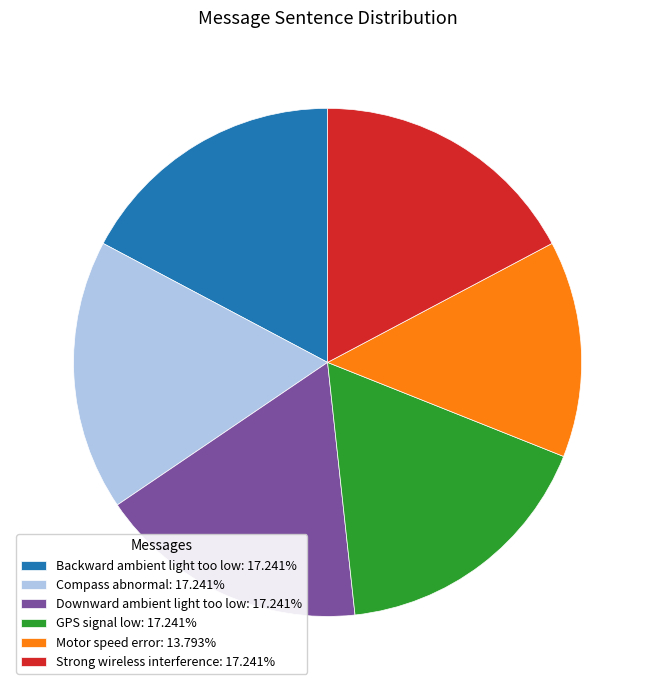

Is it true that Strong wireless interference is 8% of the pie?

False